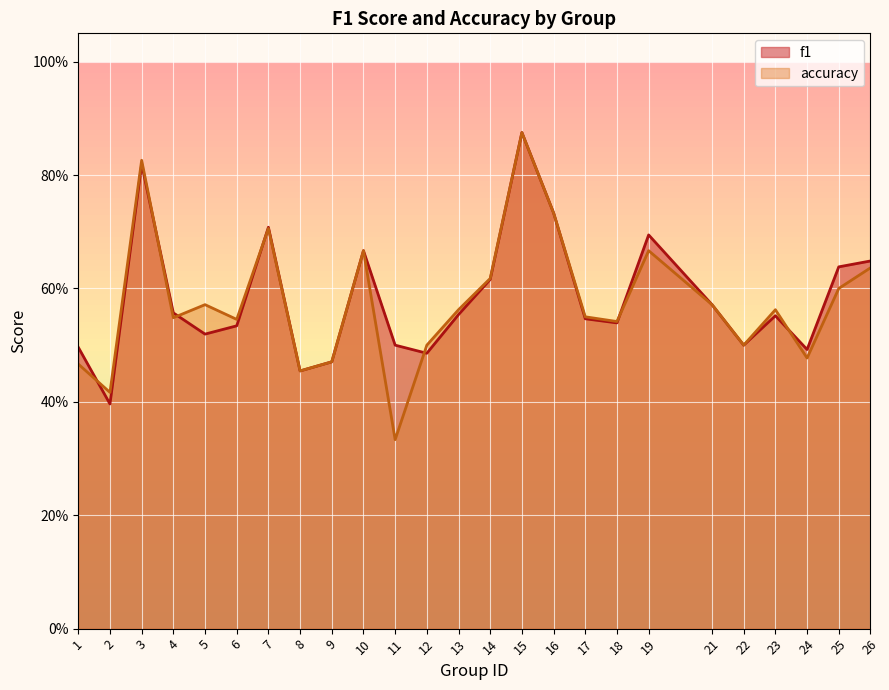

What is the minimum value shown in the chart?

0.3